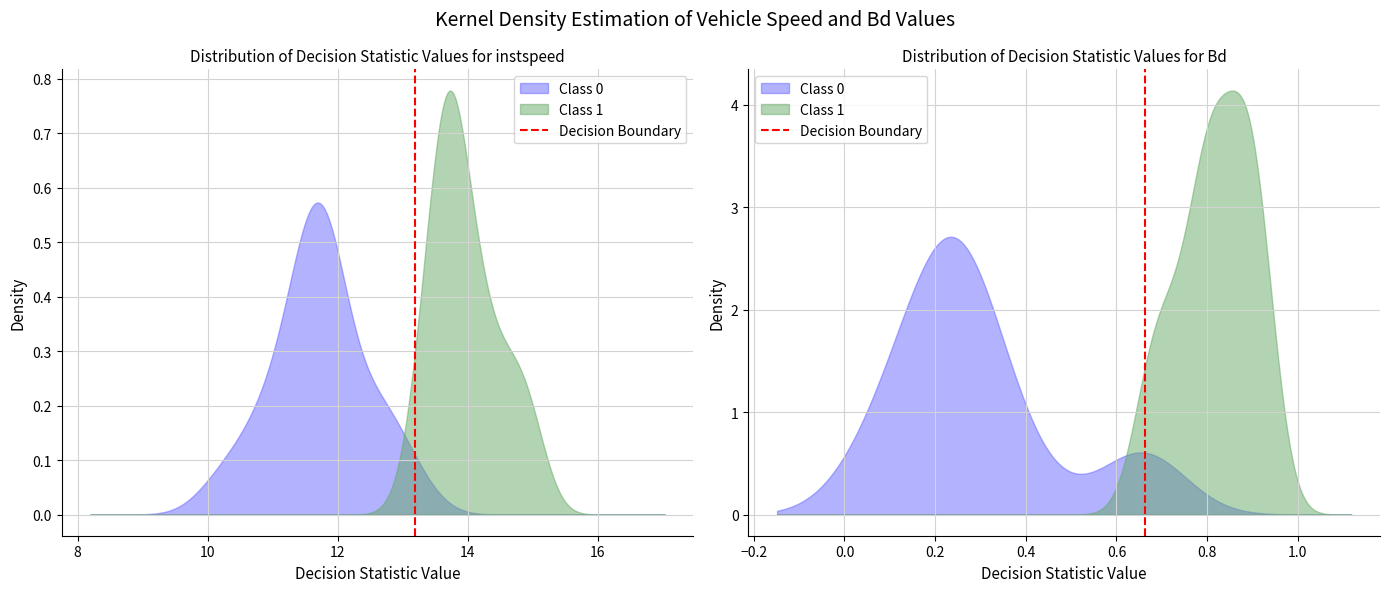

Is it true that the value at 8 is 1?

False